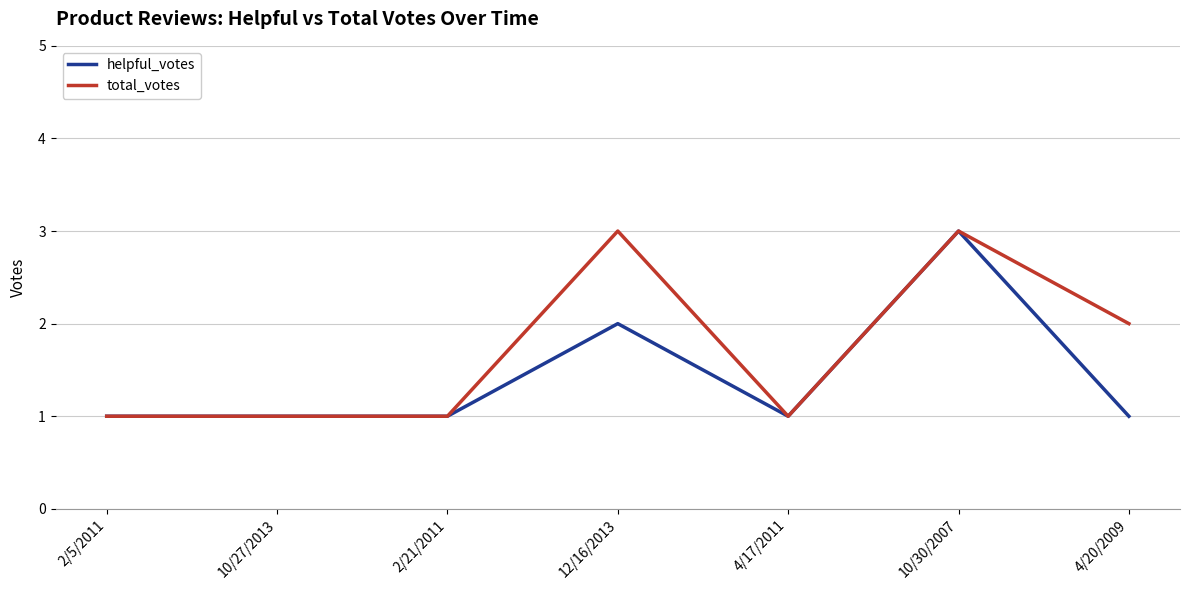

What is the sum of all helpful_votes values?

10